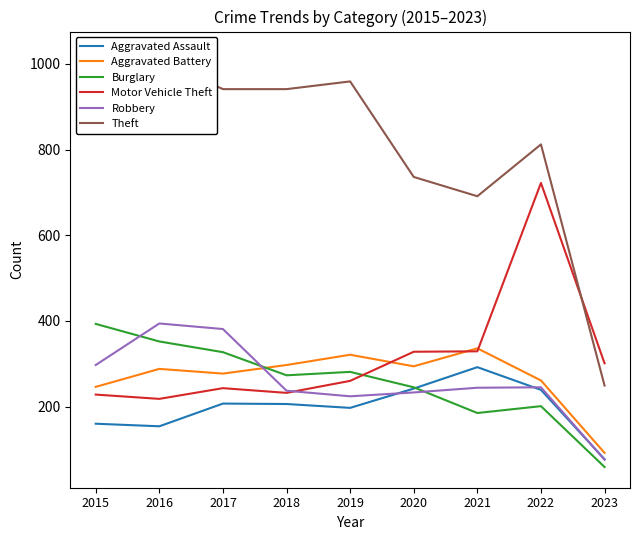

How many interior local valleys does the Robbery series have?

1